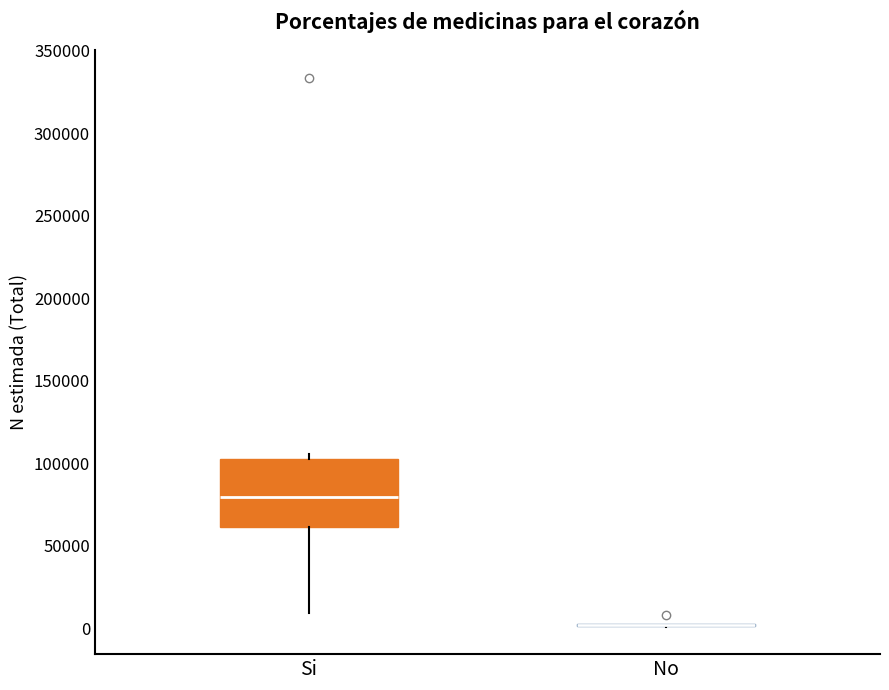

Which box is the tallest, from its lower edge to its upper edge?

Si